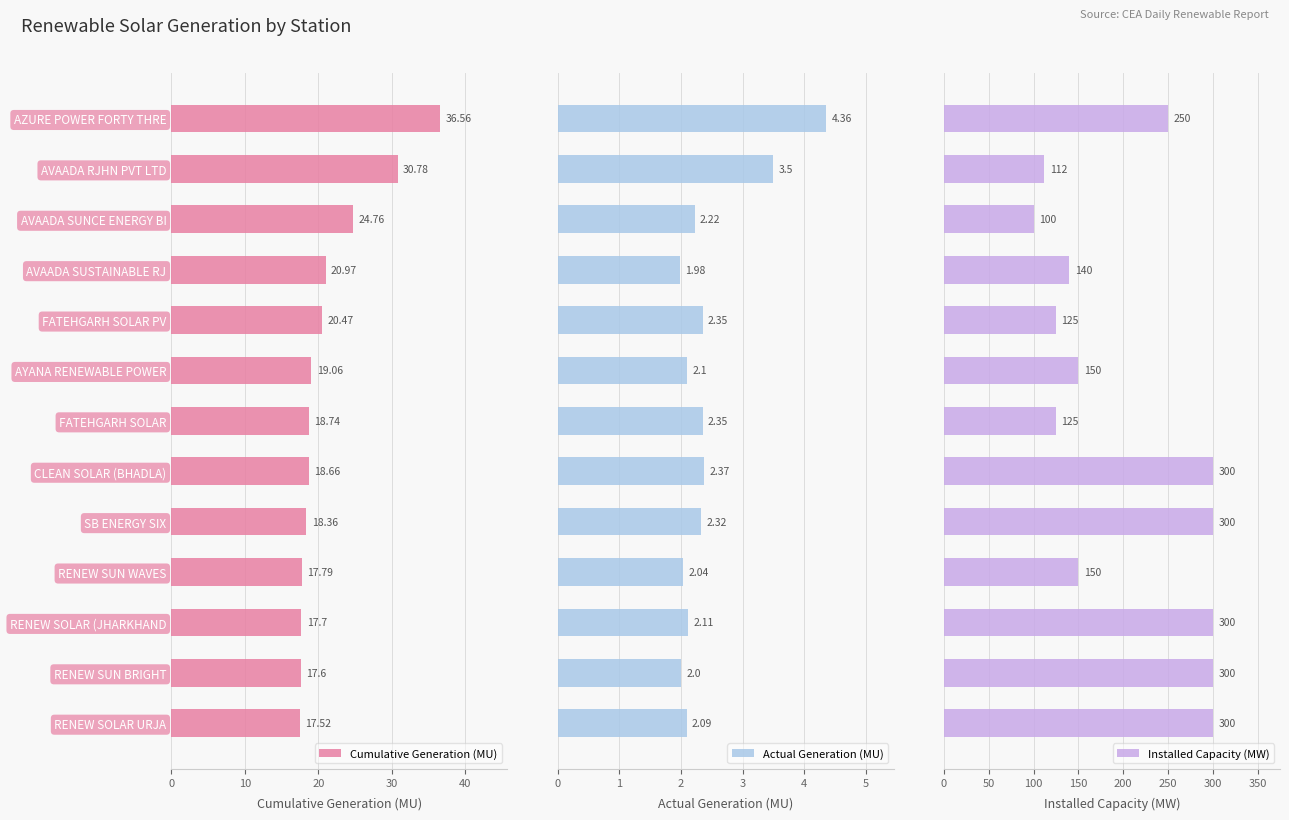

What are all the series names shown in the legend?

Cumulative Generation (MU), Actual Generation (MU), Installed Capacity (MW)